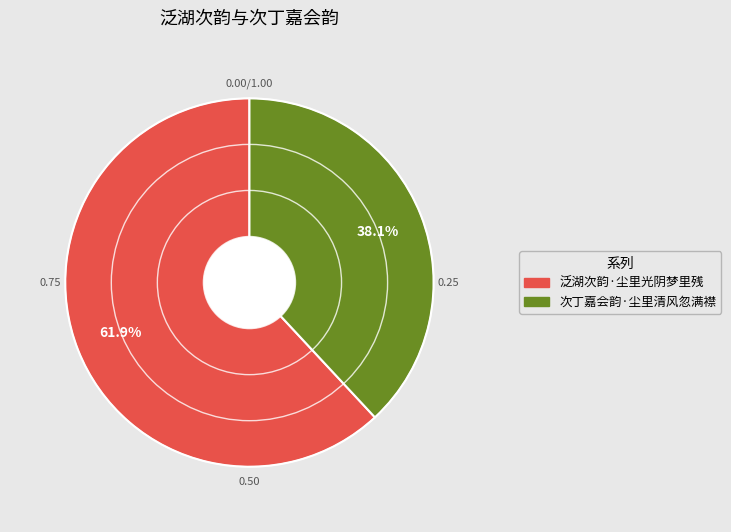

How much of the chart is everything except 泛湖次韵·尘里光阴梦里残?

38.1%